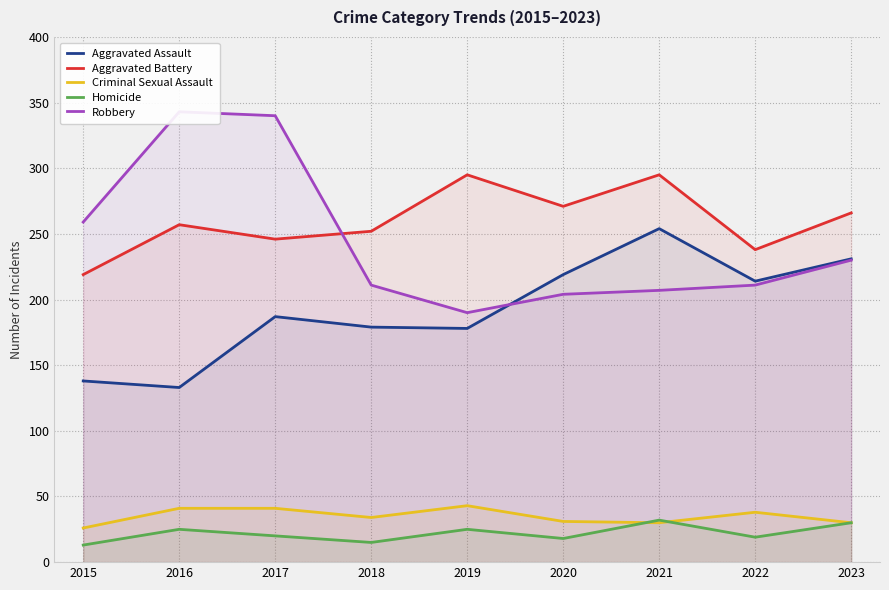

True or false: Aggravated Battery and Homicide cross at least once.

False